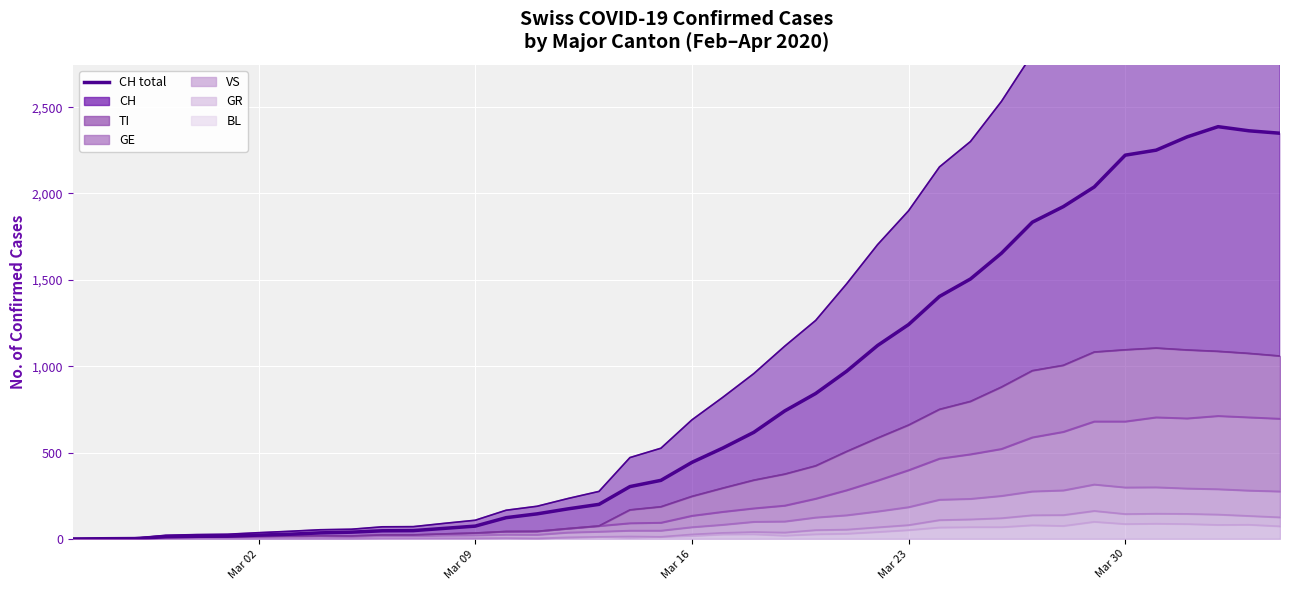

What is the difference between the maximum and minimum values?

2387